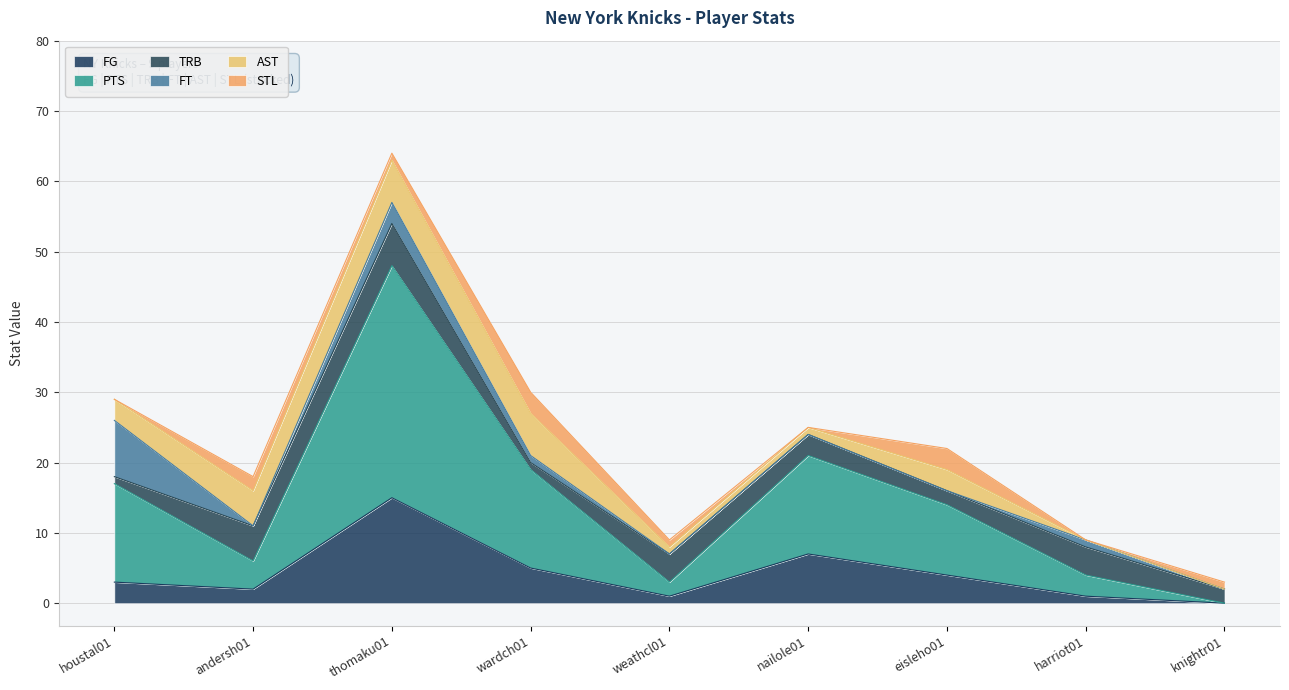

Between andersh01 and eisleho01, which series saw the biggest shift?

PTS